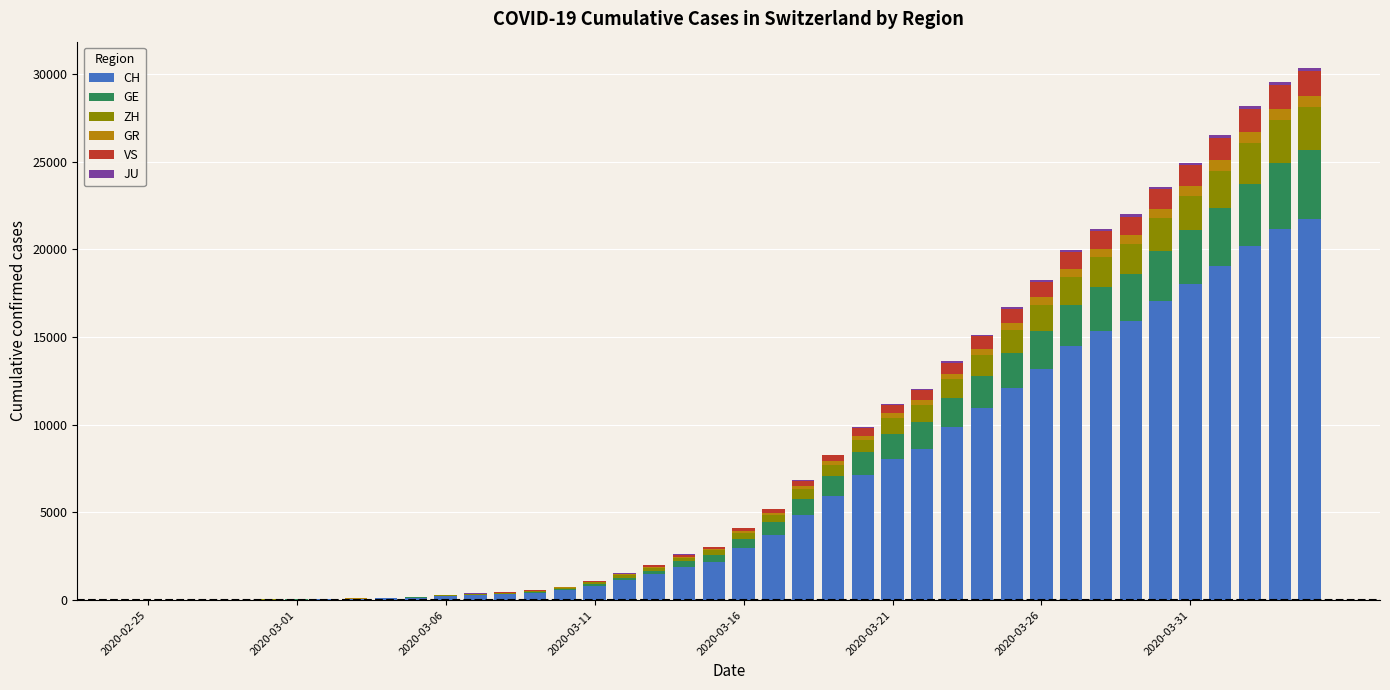

What is the highest value of the CH series?

21728